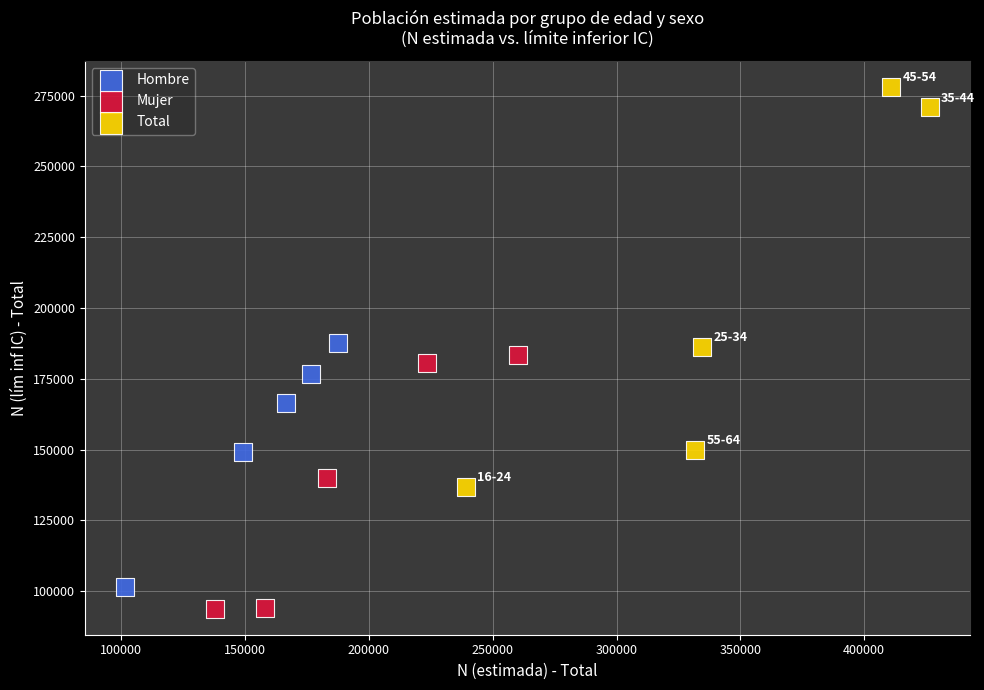

Which series has the widest spread of Y values?

Total